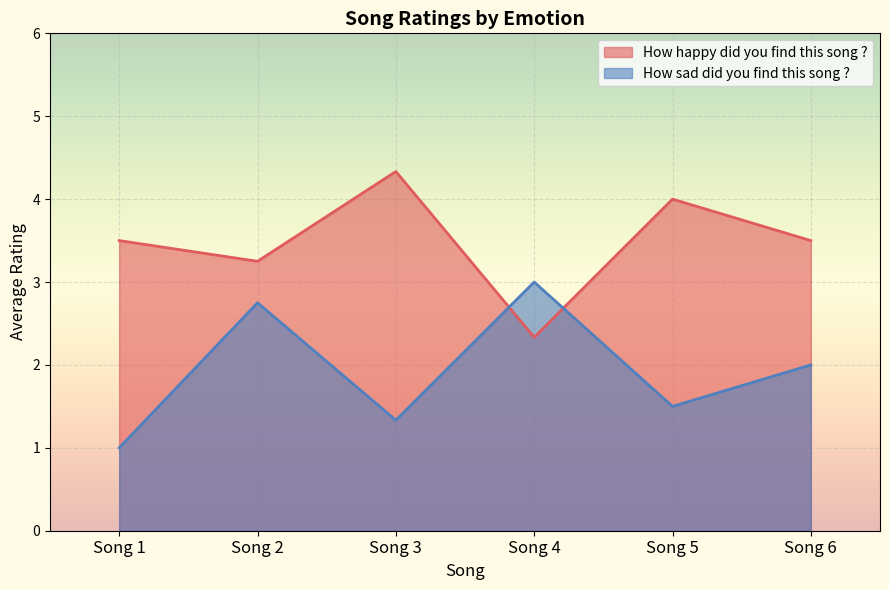

How many intersections are there between How happy did you find this song ? and How sad did you find this song ??

2